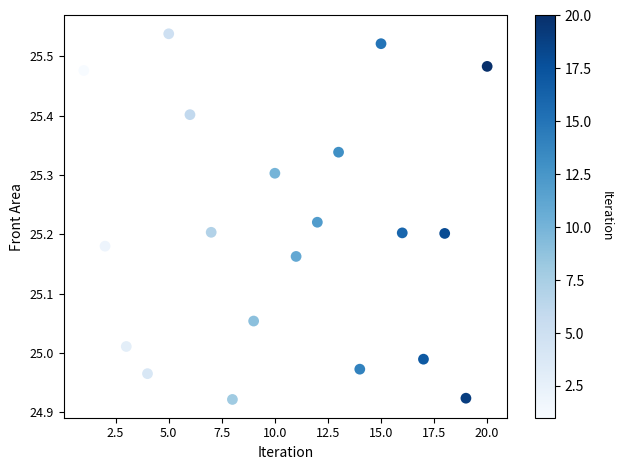

What is the range of X values (max minus min)?

19.0